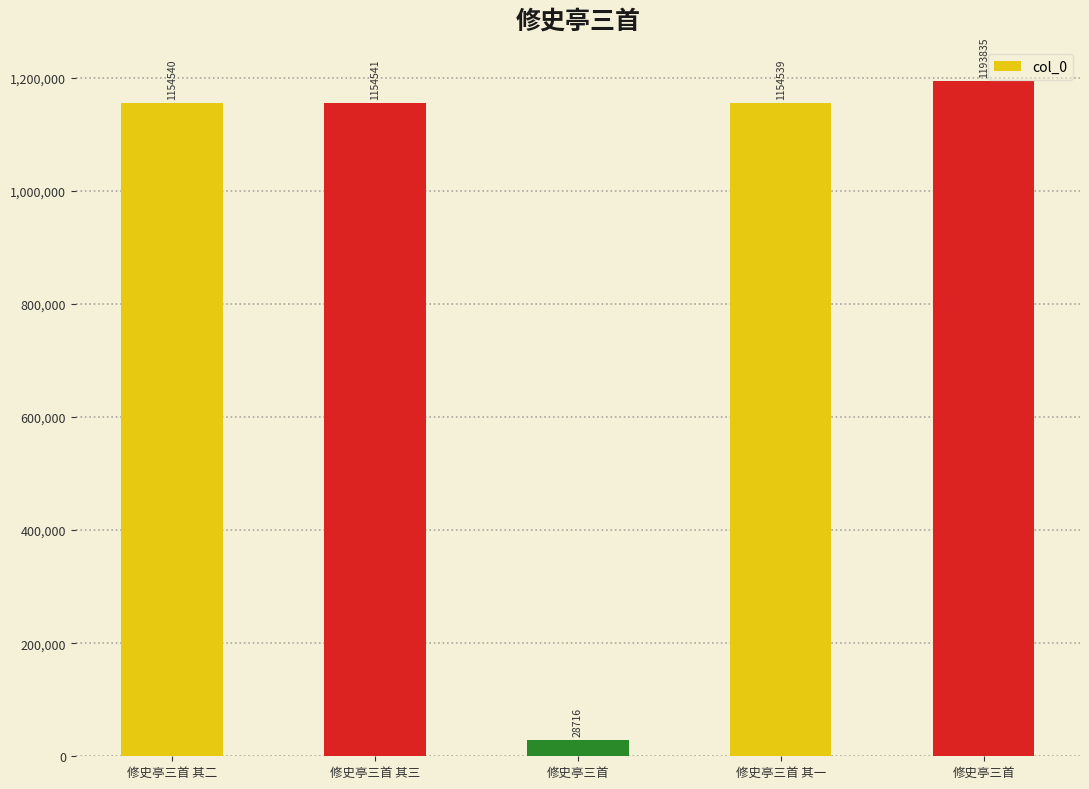

Reading left to right, extract all data points from this chart.

1154540	1154541	28716	1154539	1193835